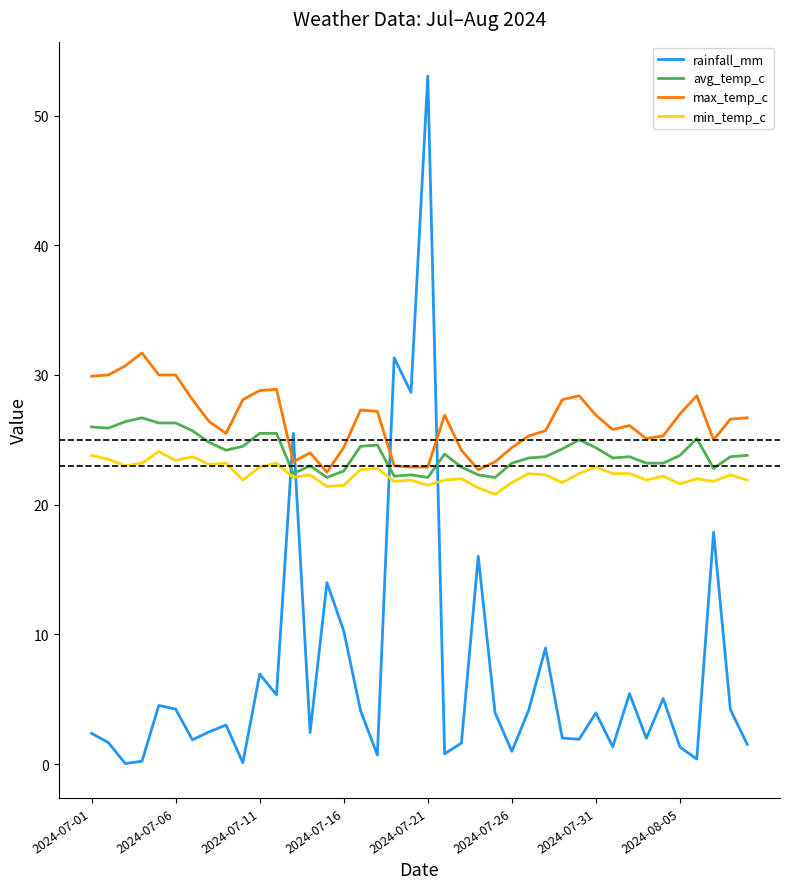

Rank the series by their maximum value, from highest to lowest.

rainfall_mm, max_temp_c, avg_temp_c, min_temp_c